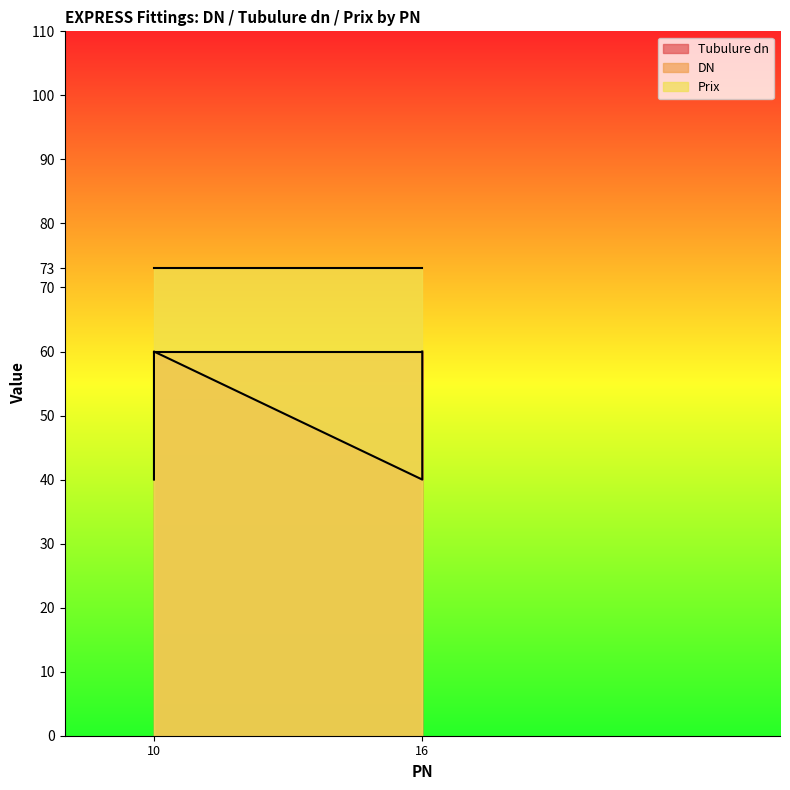

The Prix series shows 73 at PN10/DN60-DN60. True or false?

True